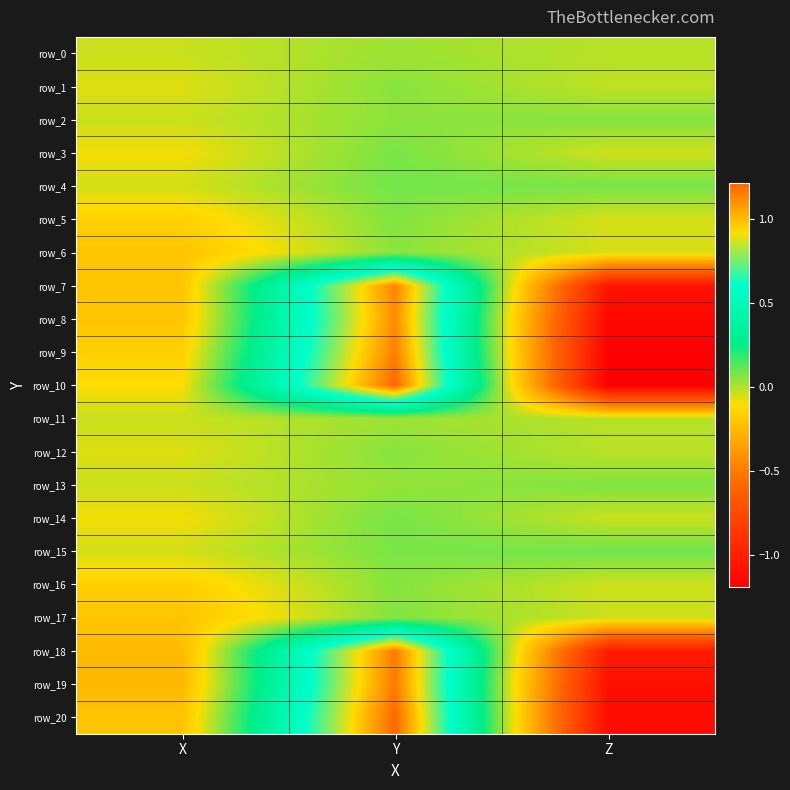

How many values in row_6 are below zero?

2